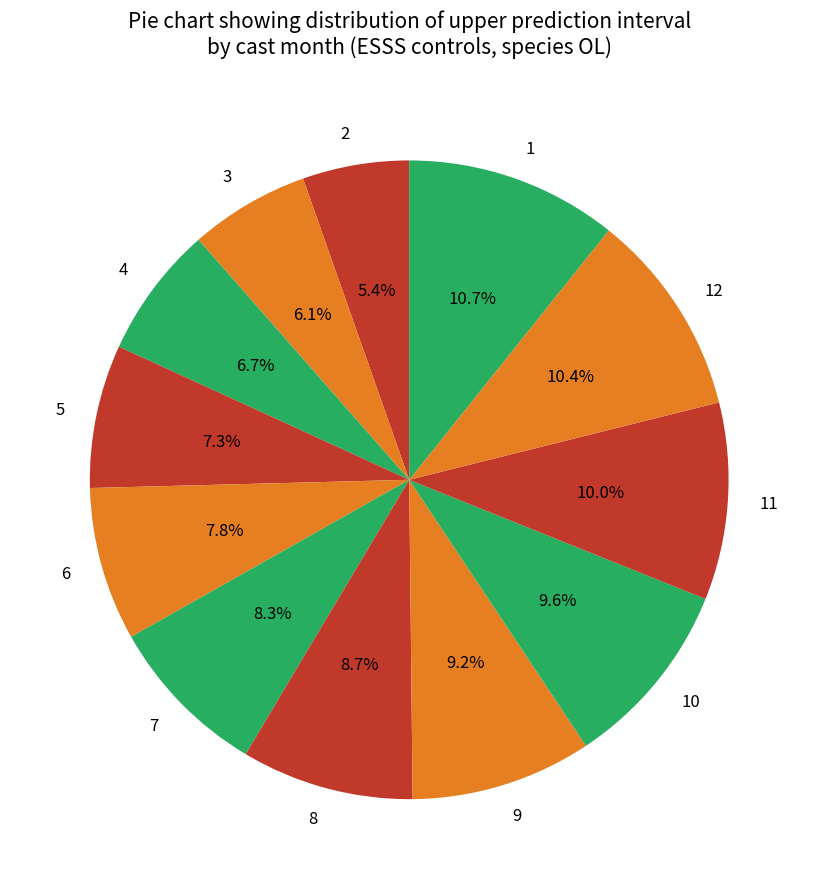

Is there a majority slice in this chart?

No